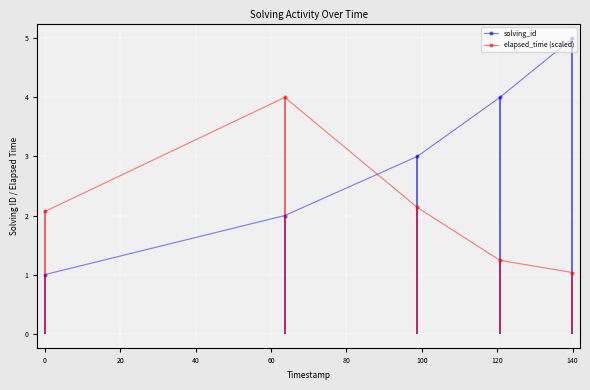

Which series has the largest total across all categories?

solving_id